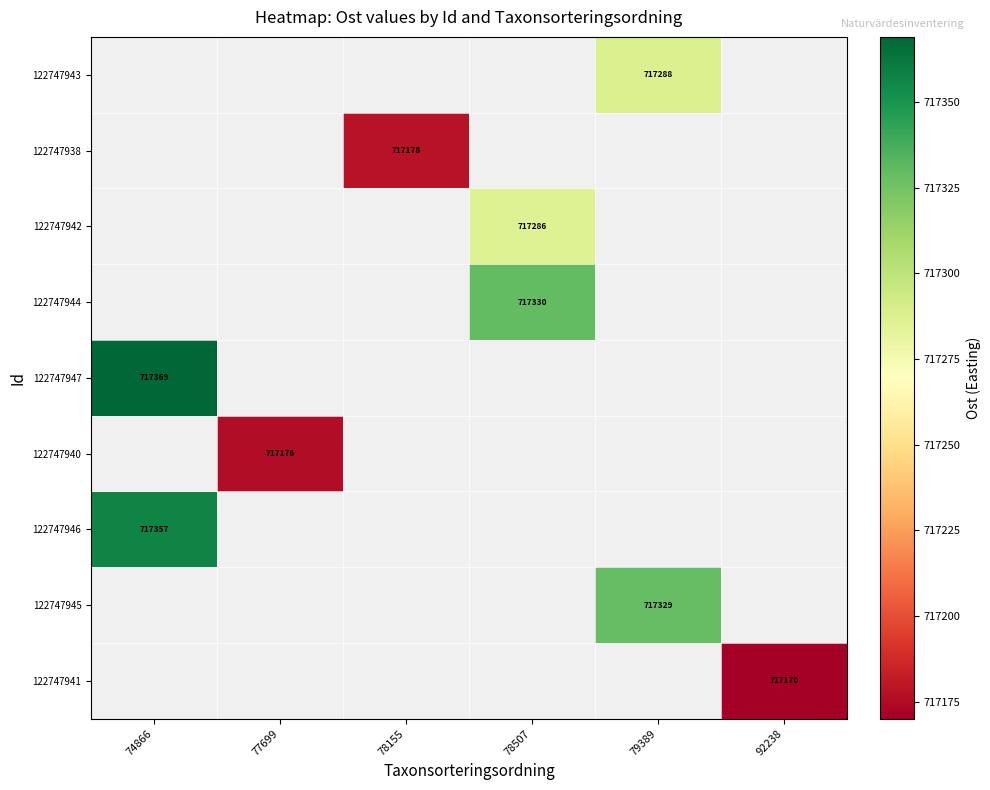

True or false: 122747943 has a value of 717288 at 79389.

True